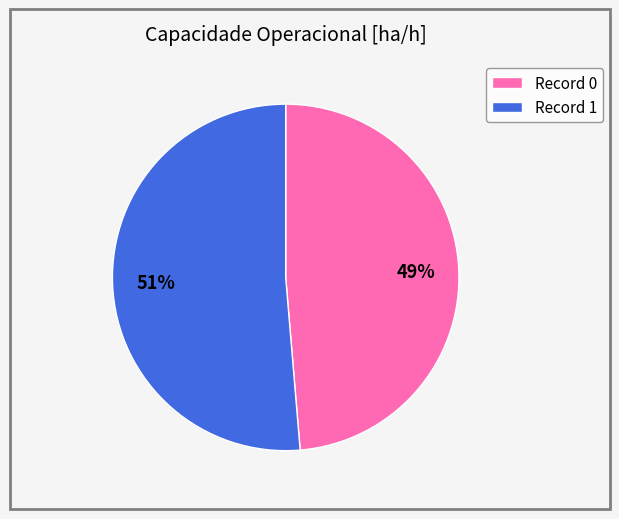

Combined, do Record 1 and Record 0 account for over 50%?

Yes